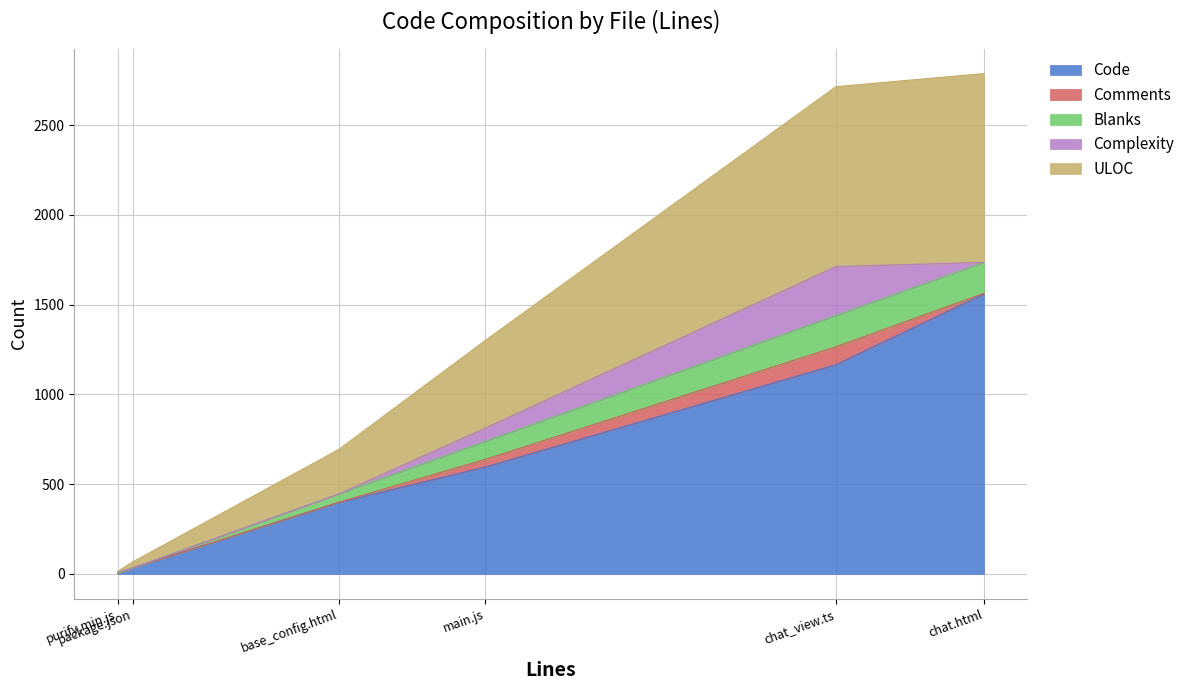

True or false: Blanks and Code intersect in this chart.

False